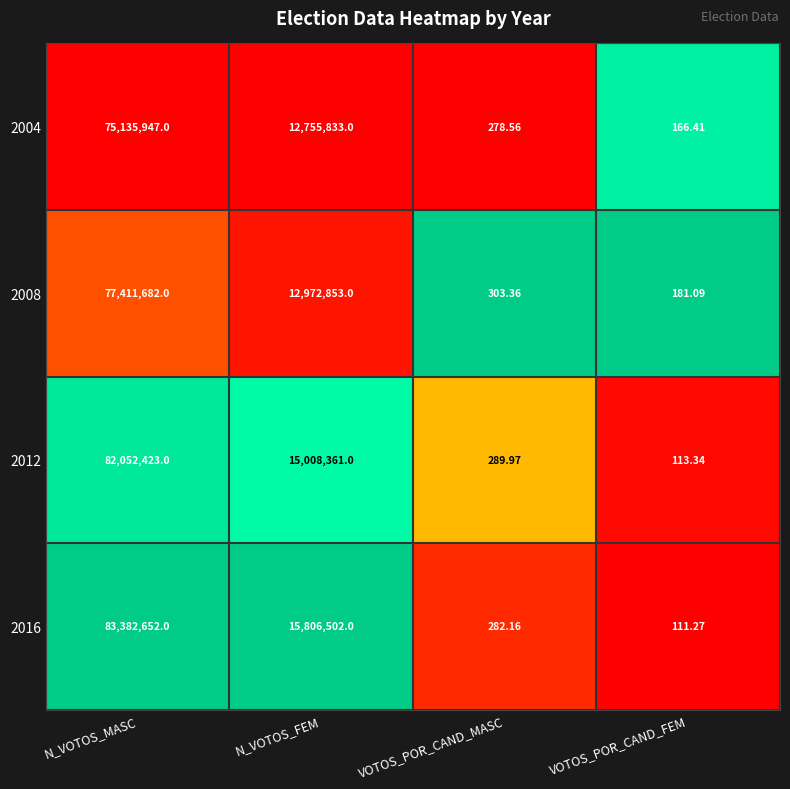

What is the total value across all series at N_VOTOS_MASC?

317982704.0